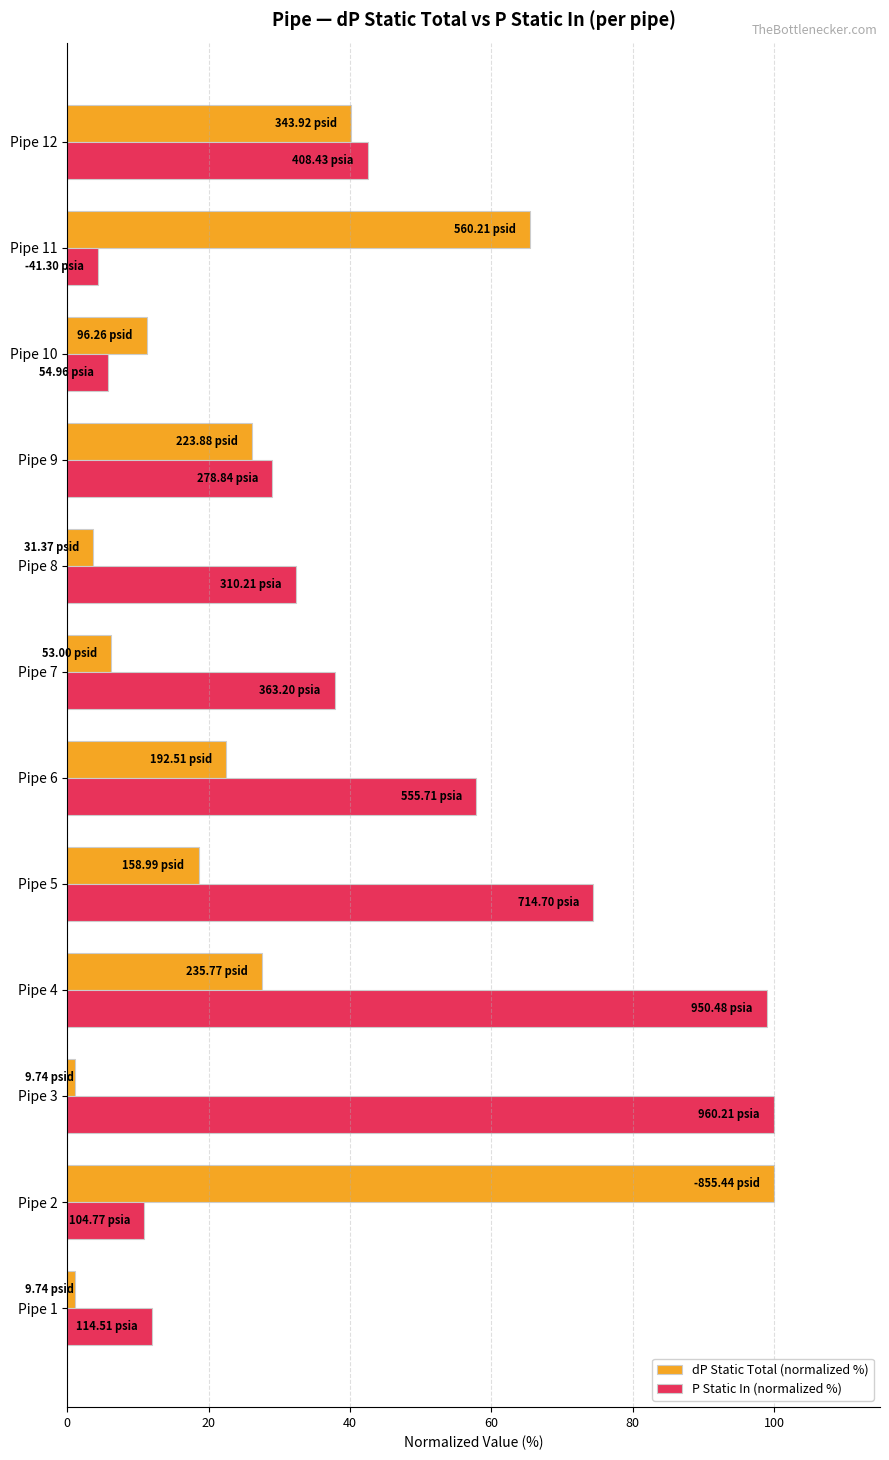

What is the difference between the maximum and minimum values in the P Static In (normalized %) series?

95.7